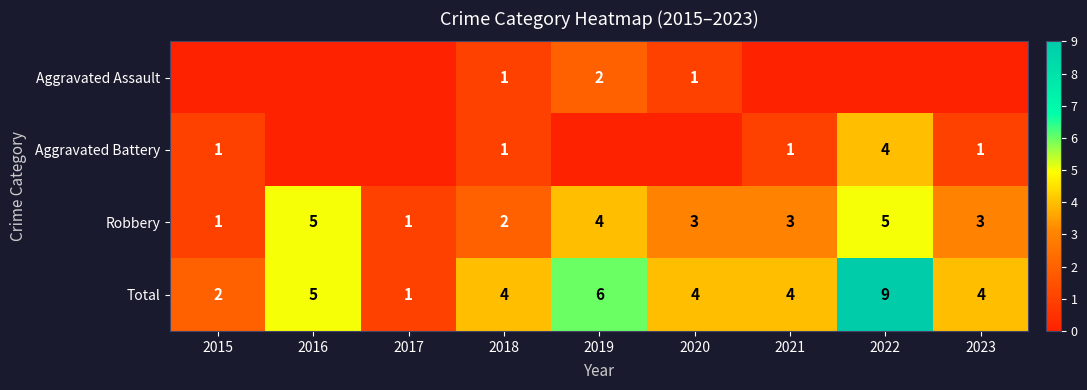

What is the spread (max minus min) of values at 2018?

3